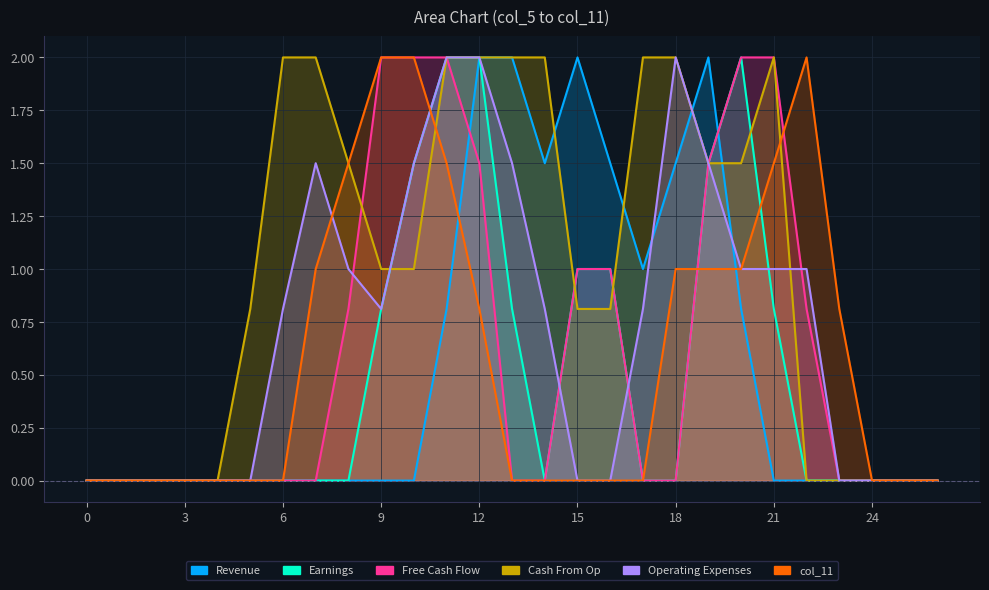

Reading left to right, transcribe all the data shown in this chart.

col_5: 0.0	0.0	0.0	0.0	0.0	0.0	0.0	0.0	0.0	0.0	0.0	0.8	2.0	2.0	1.5	2.0	1.5	1.0	1.5	2.0	0.8	0.0	0.0	0.0	0.0	0.0	0.0
col_6: 0.0	0.0	0.0	0.0	0.0	0.0	0.0	0.0	0.0	0.8	1.5	2.0	2.0	0.8	0.0	1.0	1.0	0.0	0.0	1.5	2.0	0.8	0.0	0.0	0.0	0.0	0.0
col_7: 0.0	0.0	0.0	0.0	0.0	0.0	0.0	0.0	0.8	2.0	2.0	2.0	1.5	0.0	0.0	1.0	1.0	0.0	0.0	1.5	2.0	2.0	0.8	0.0	0.0	0.0	0.0
col_9: 0.0	0.0	0.0	0.0	0.0	0.8	2.0	2.0	1.5	1.0	1.0	2.0	2.0	2.0	2.0	0.8	0.8	2.0	2.0	1.5	1.5	2.0	0.0	0.0	0.0	0.0	0.0
col_10: 0.0	0.0	0.0	0.0	0.0	0.0	0.8	1.5	1.0	0.8	1.5	2.0	2.0	1.5	0.8	0.0	0.0	0.8	2.0	1.5	1.0	1.0	1.0	0.0	0.0	0.0	0.0
col_11: 0.0	0.0	0.0	0.0	0.0	0.0	0.0	1.0	1.5	2.0	2.0	1.5	0.8	0.0	0.0	0.0	0.0	0.0	1.0	1.0	1.0	1.5	2.0	0.8	0.0	0.0	0.0